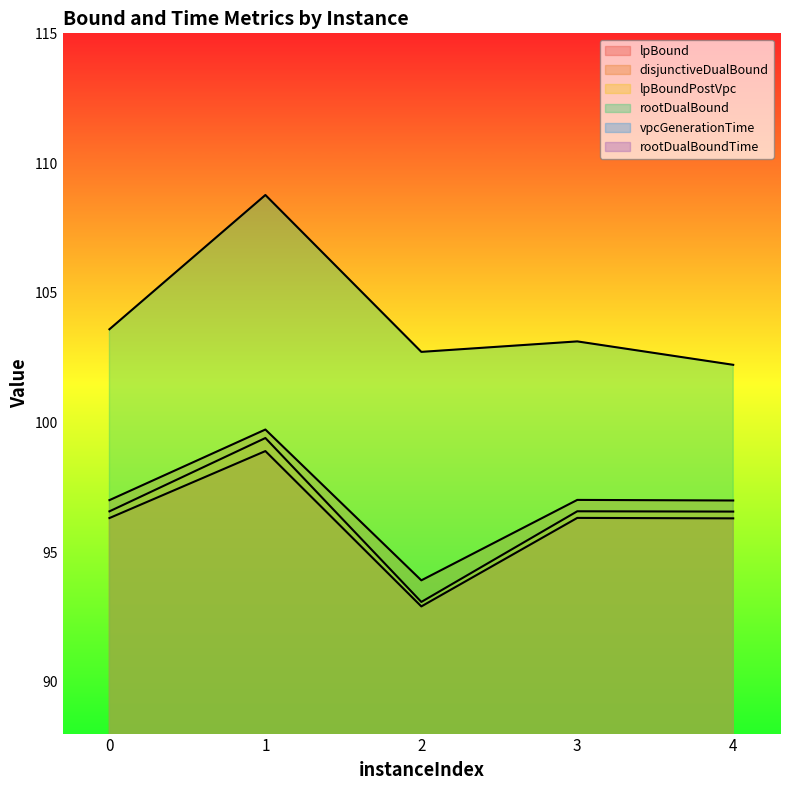

List the labels in order of rootDualBoundTime value, smallest first.

4, 1, 3, 2, 0